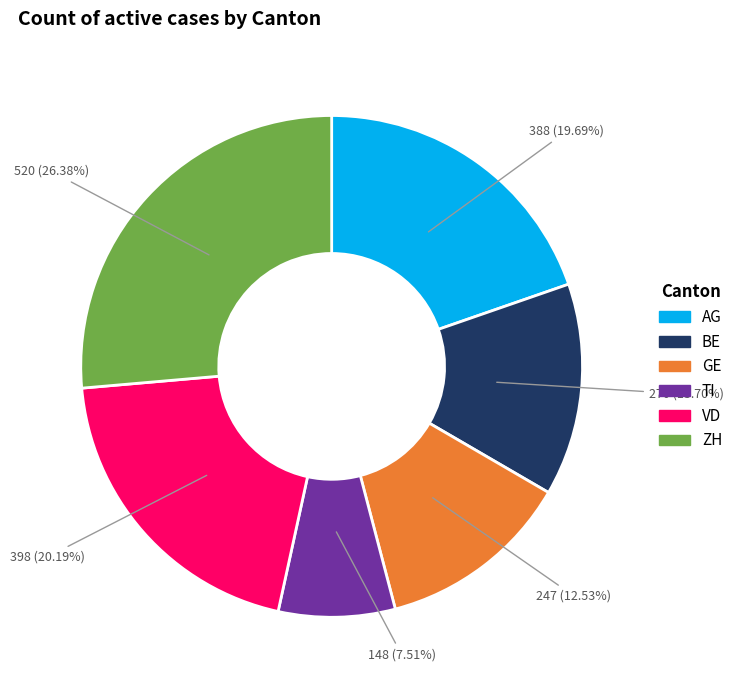

Approximately how many times larger is the value at ZH compared to AG?

1.3